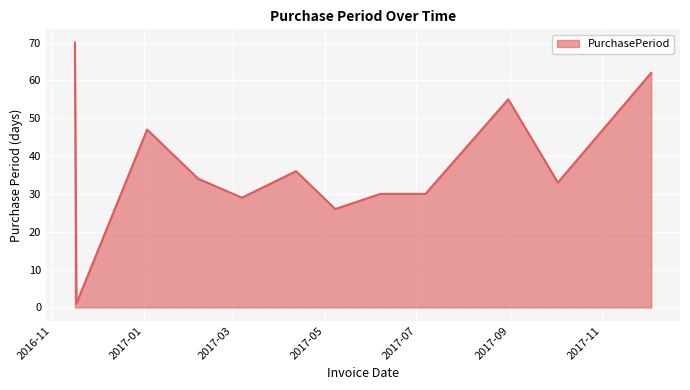

What is the sum of all values?

453